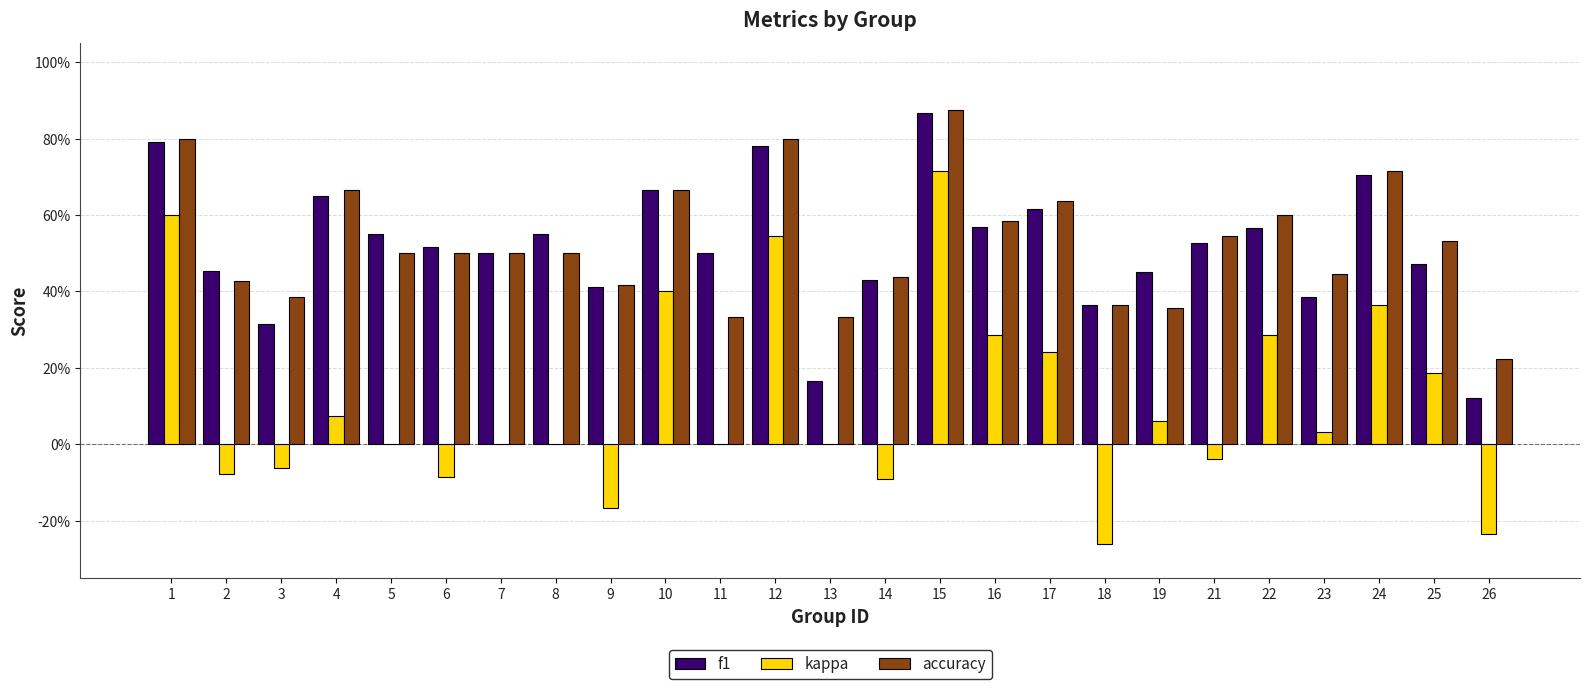

Read the f1 value at 17.

0.6